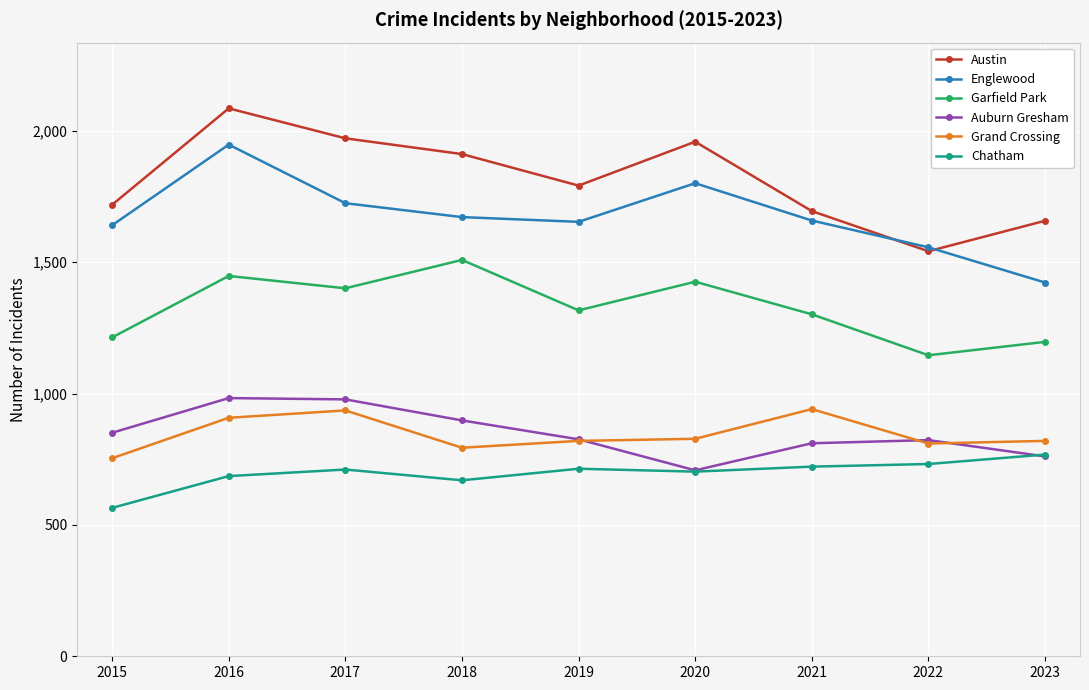

In Austin, how many points are lower than both neighbors (excluding endpoints)?

2